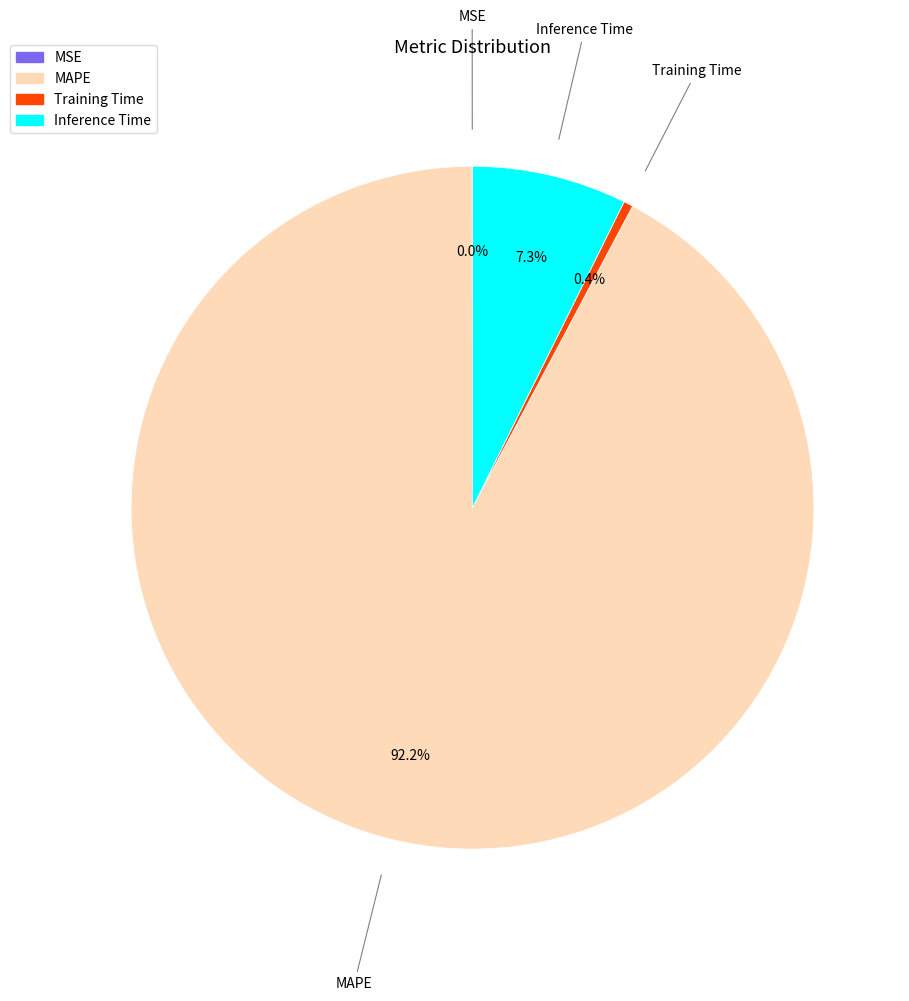

What is the largest slice in the pie chart?

MAPE